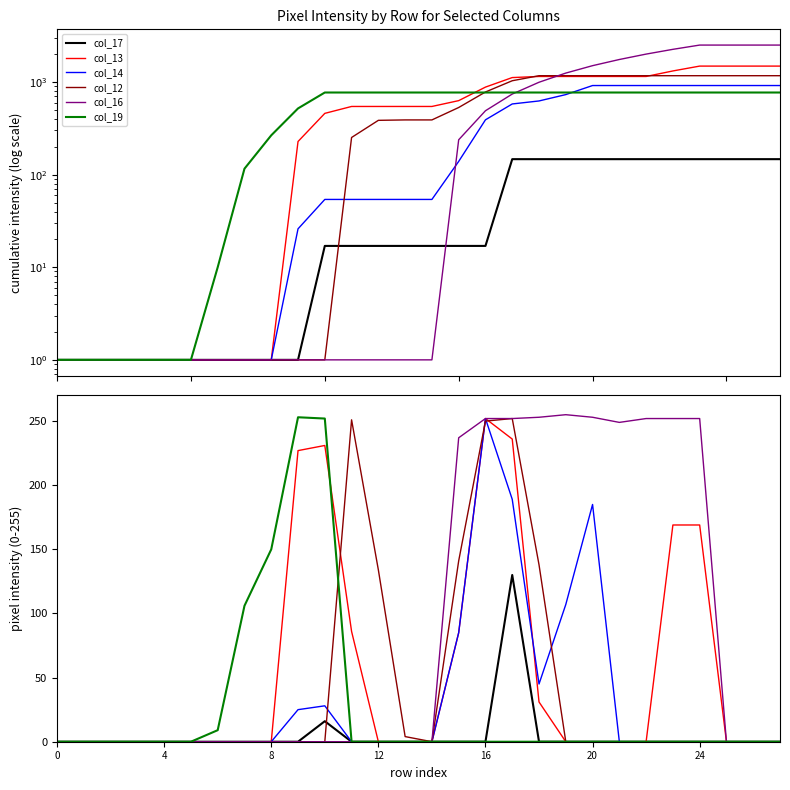

How many data points in col_14 are above 0?

8